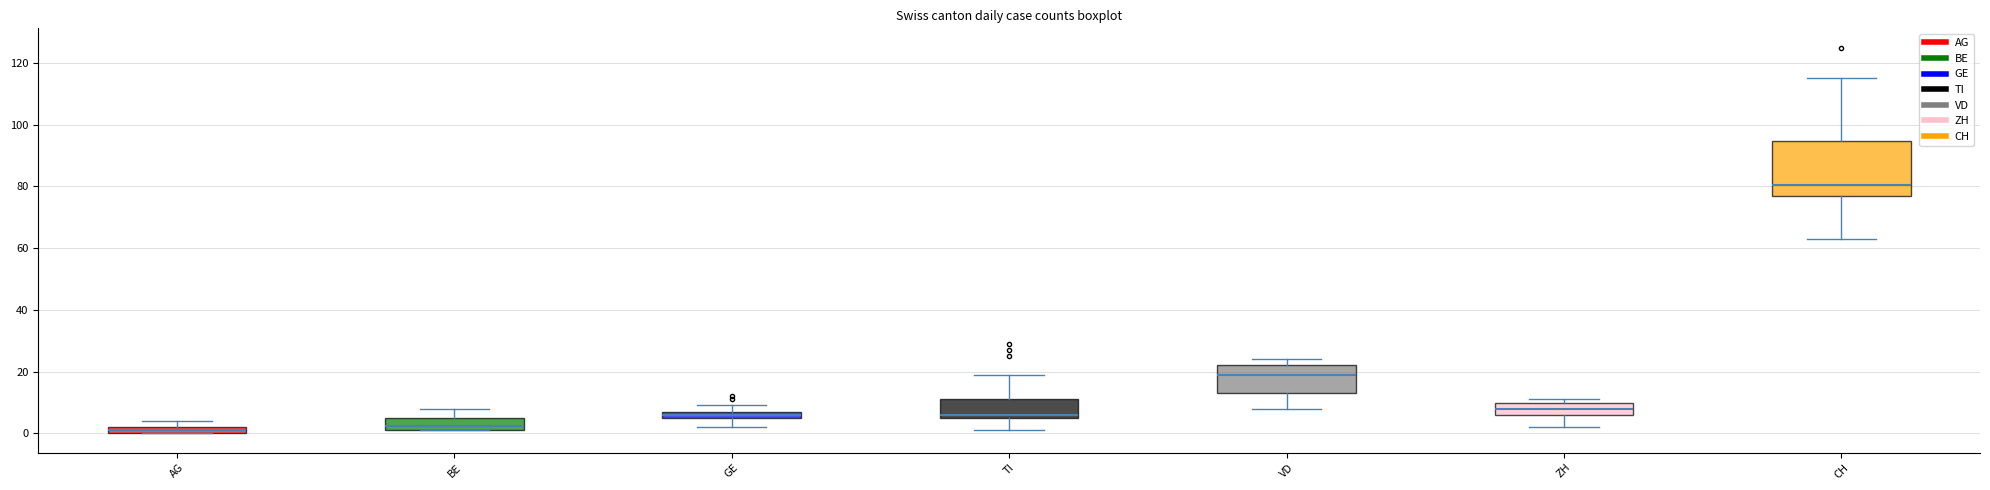

Where is the upper edge of the box for TI on the y-axis? The values are not printed on the chart, so give them approximately, as read against the axis.

12